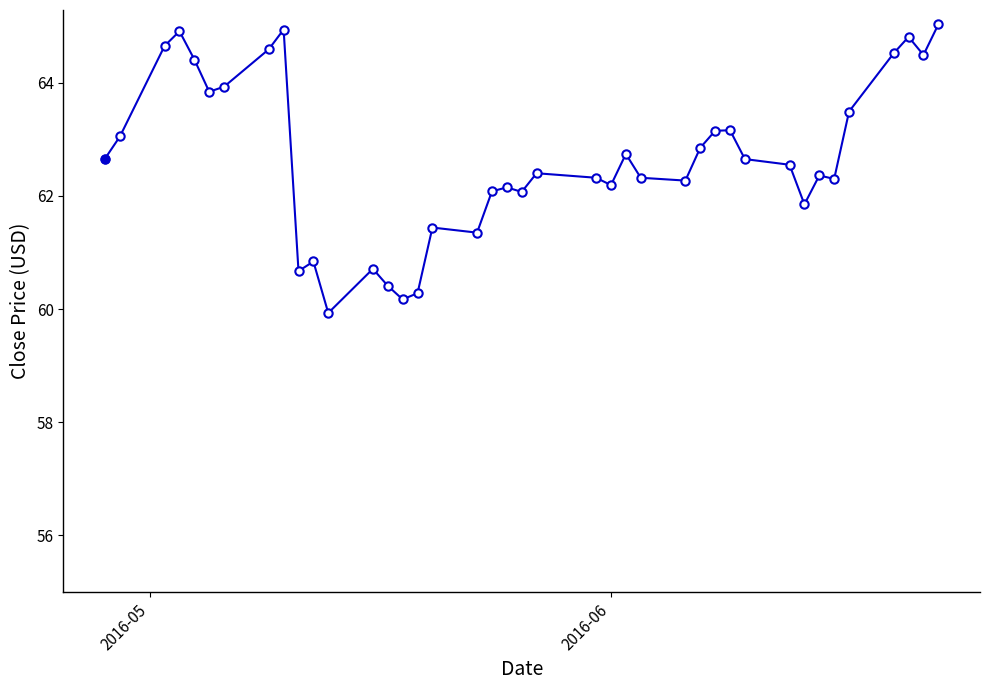

What is the value of the 28th point from the left?

62.8